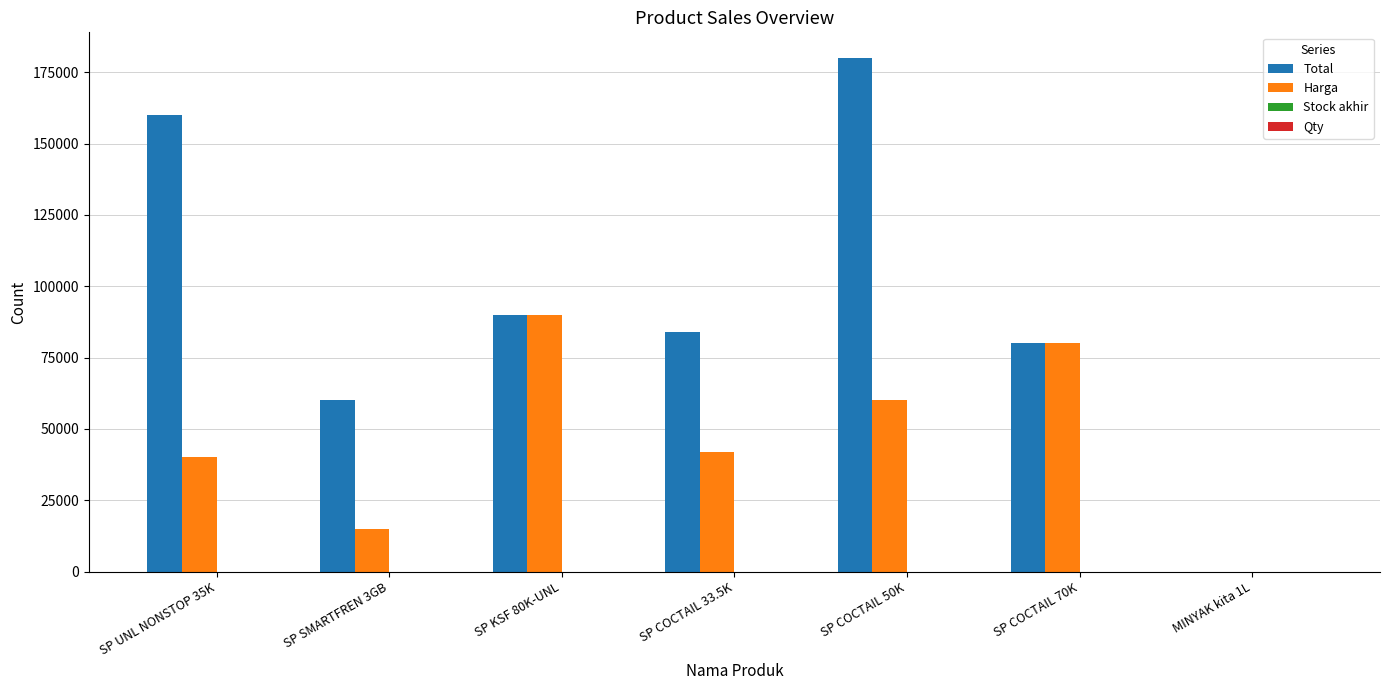

Which category has the highest value across all series?

SP COCTAIL 50K